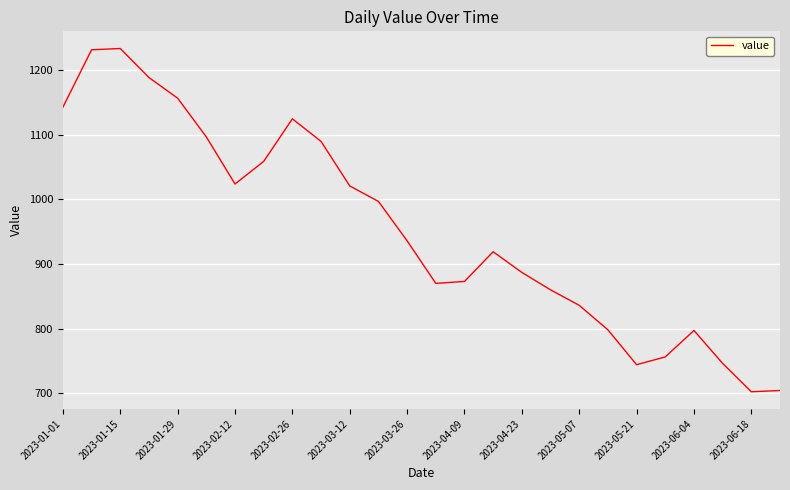

What is the minimum value shown in the chart?

702